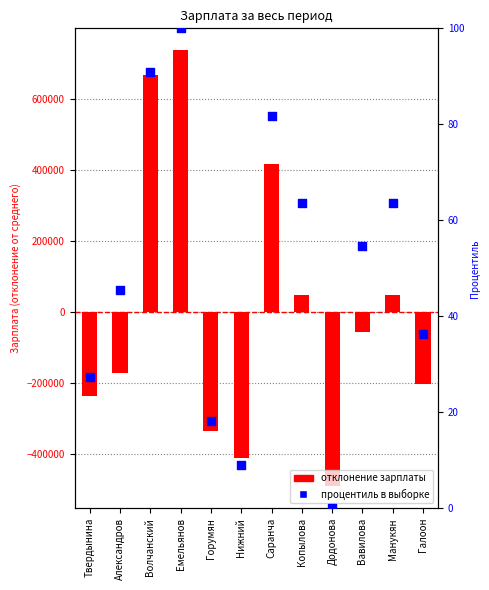

At how many categories does at least one series exceed 188093?

3